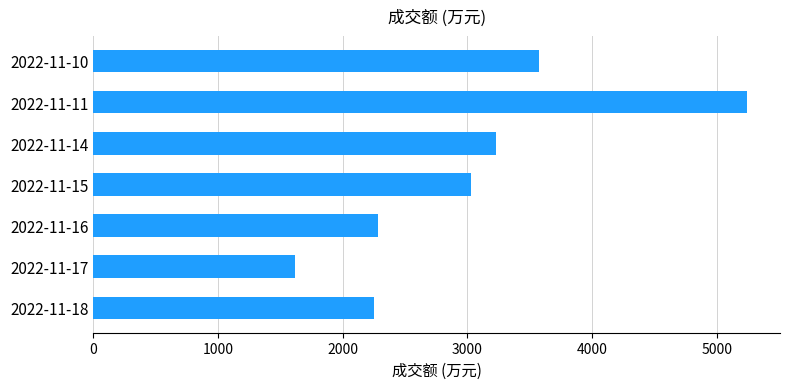

Count the number of categories in the chart.

7